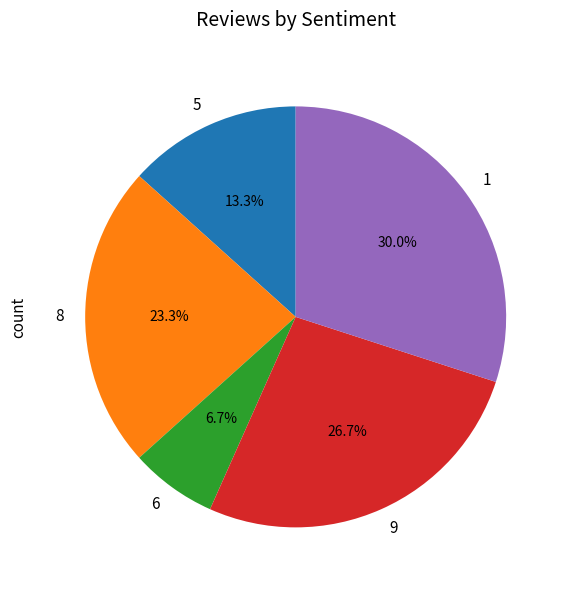

Which slice is the smallest?

6